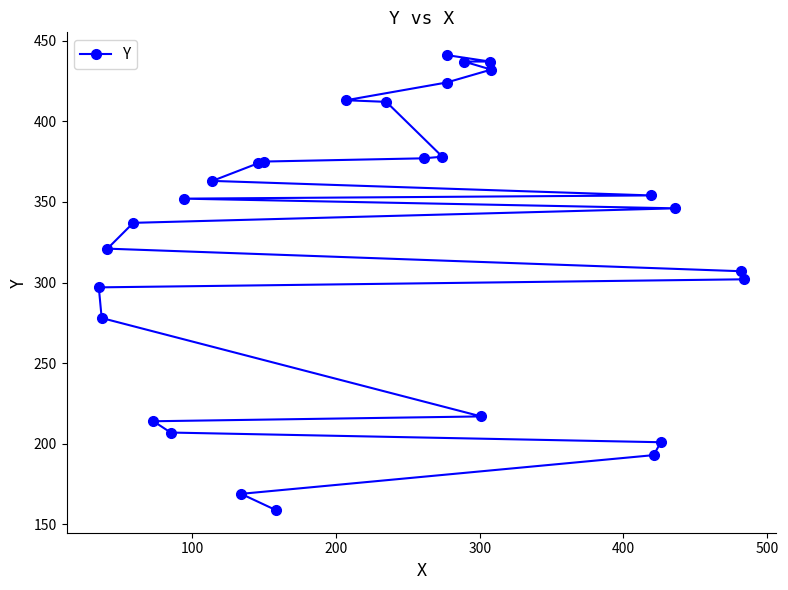

Is it true that the value at 17 is 223?

False